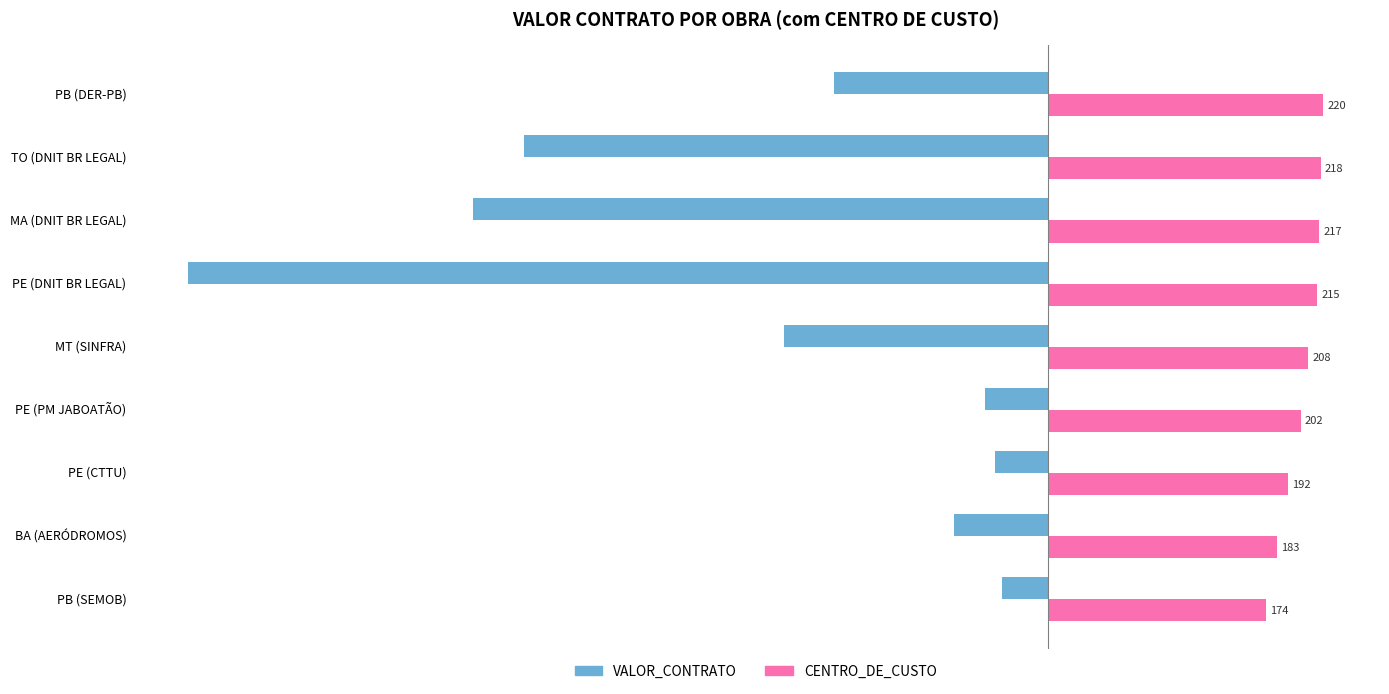

The value of CENTRO_DE_CUSTO (×100k) at PB (DER-PB) is 22000000.0. True or false?

True